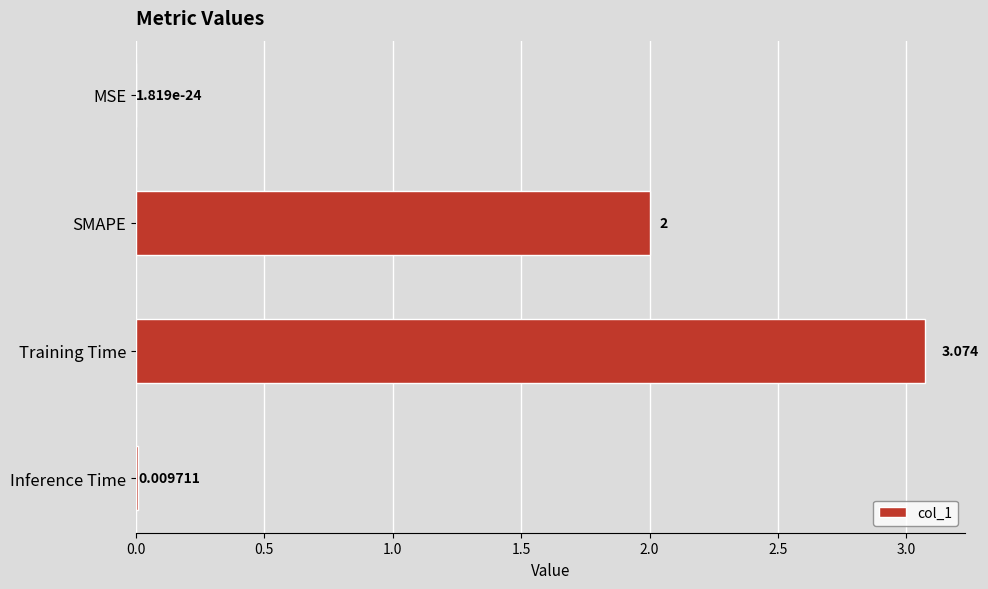

Are the bars grouped side by side (vs. stacked)?

No